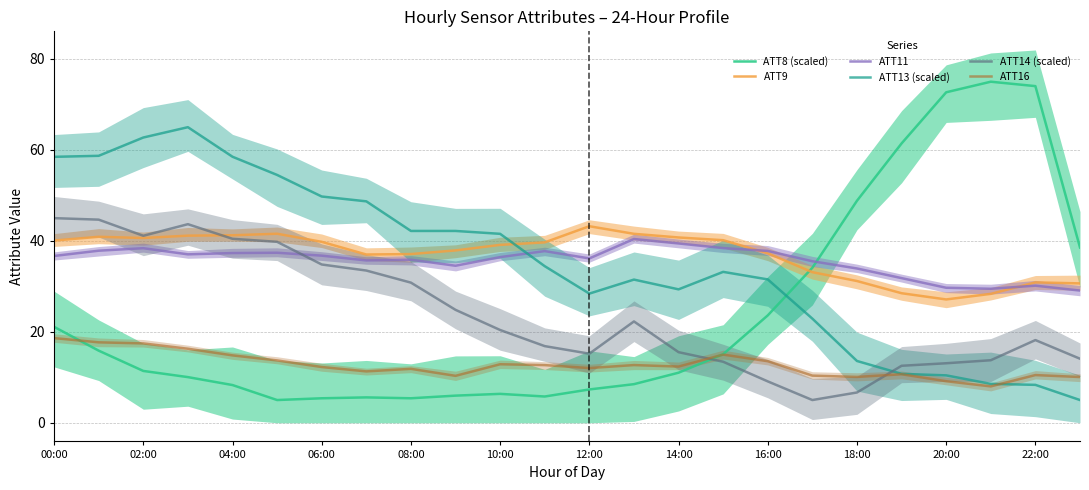

Which series ends up on top after the final intersection of ATT14 (scaled) and ATT8 (scaled)?

ATT8 (scaled)